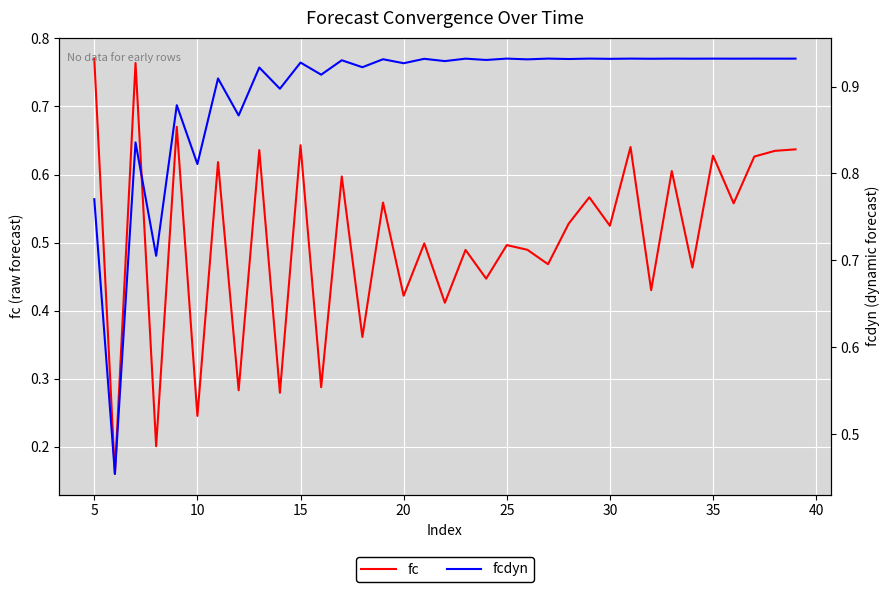

True or false: fcdyn and fc cross at least once.

False